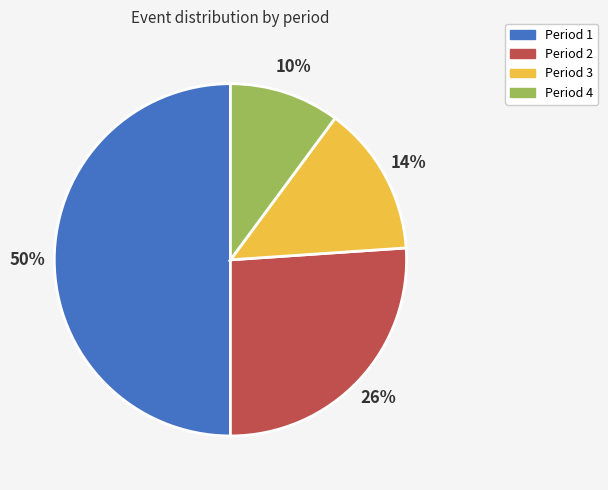

To the nearest percent, what is the difference between the largest and smallest slice percentages?

40%